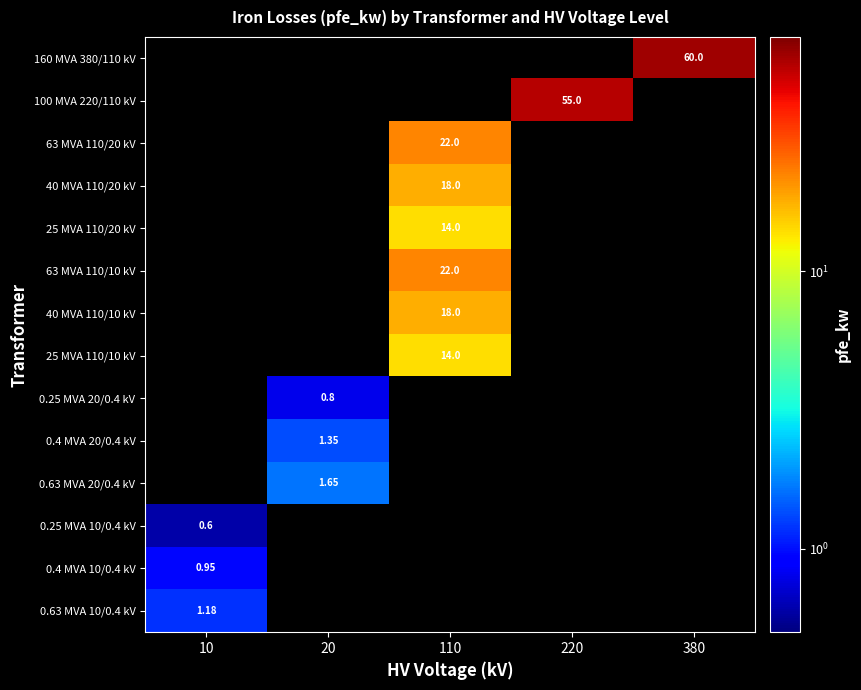

At which label does 0.25 MVA 10/0.4 kV reach its minimum?

20